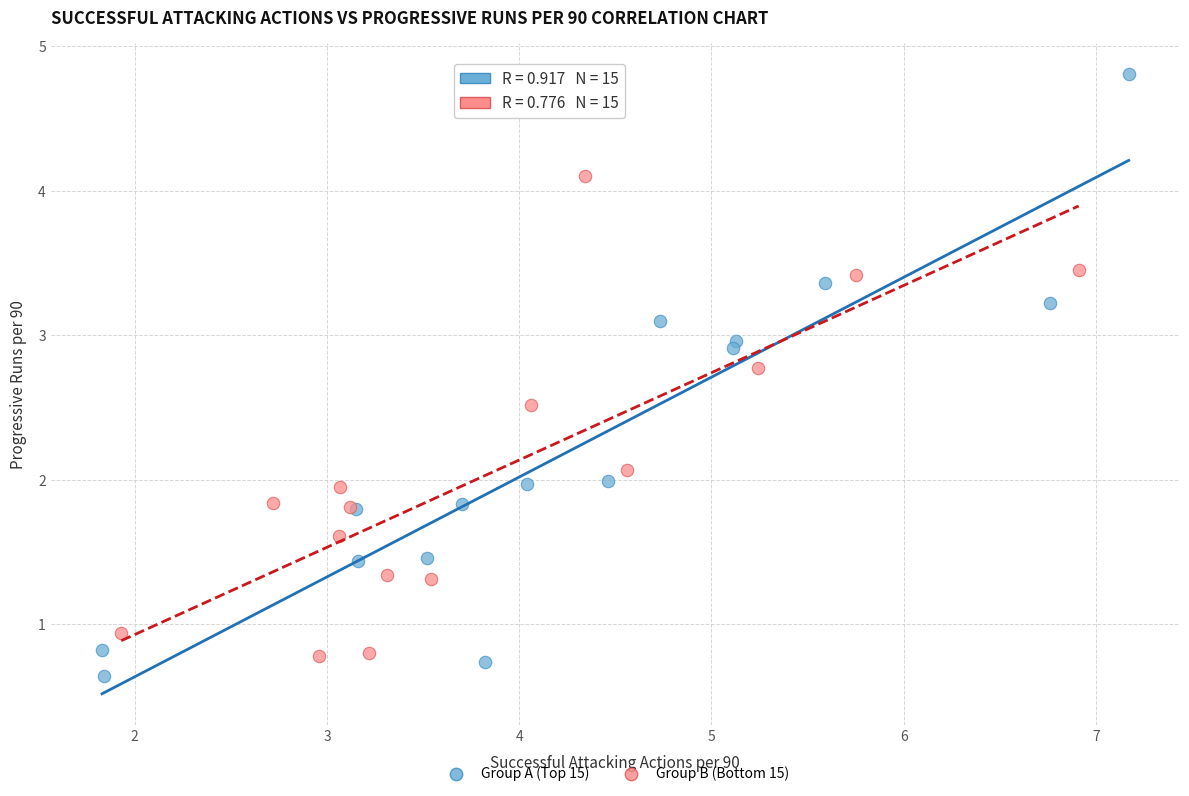

Which series reaches the maximum Y coordinate?

Group A (Top 15)